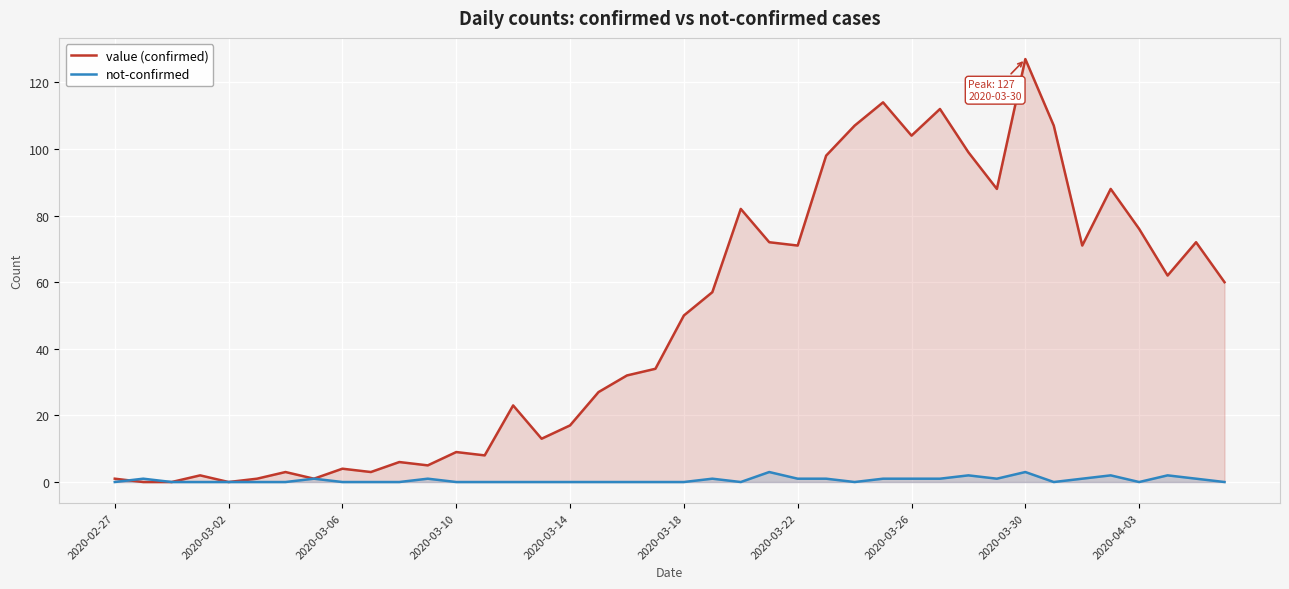

At which label does not-confirmed reach its minimum?

2020-02-27